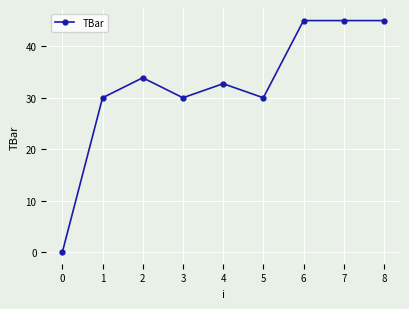

What is the maximum value shown in the chart?

45.0